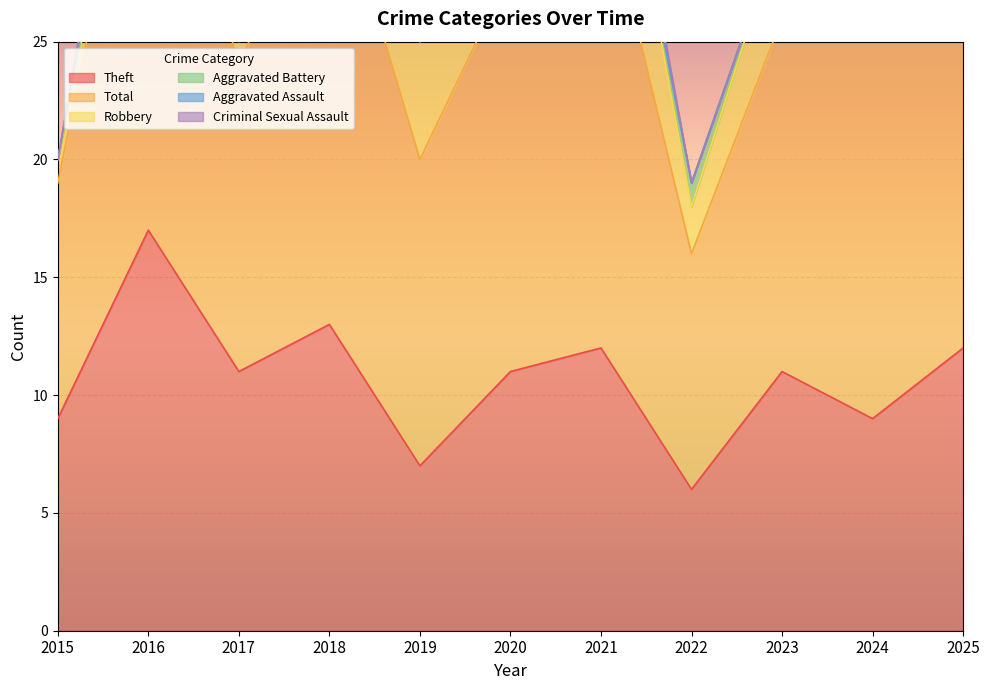

At how many categories does at least one series exceed 12?

9